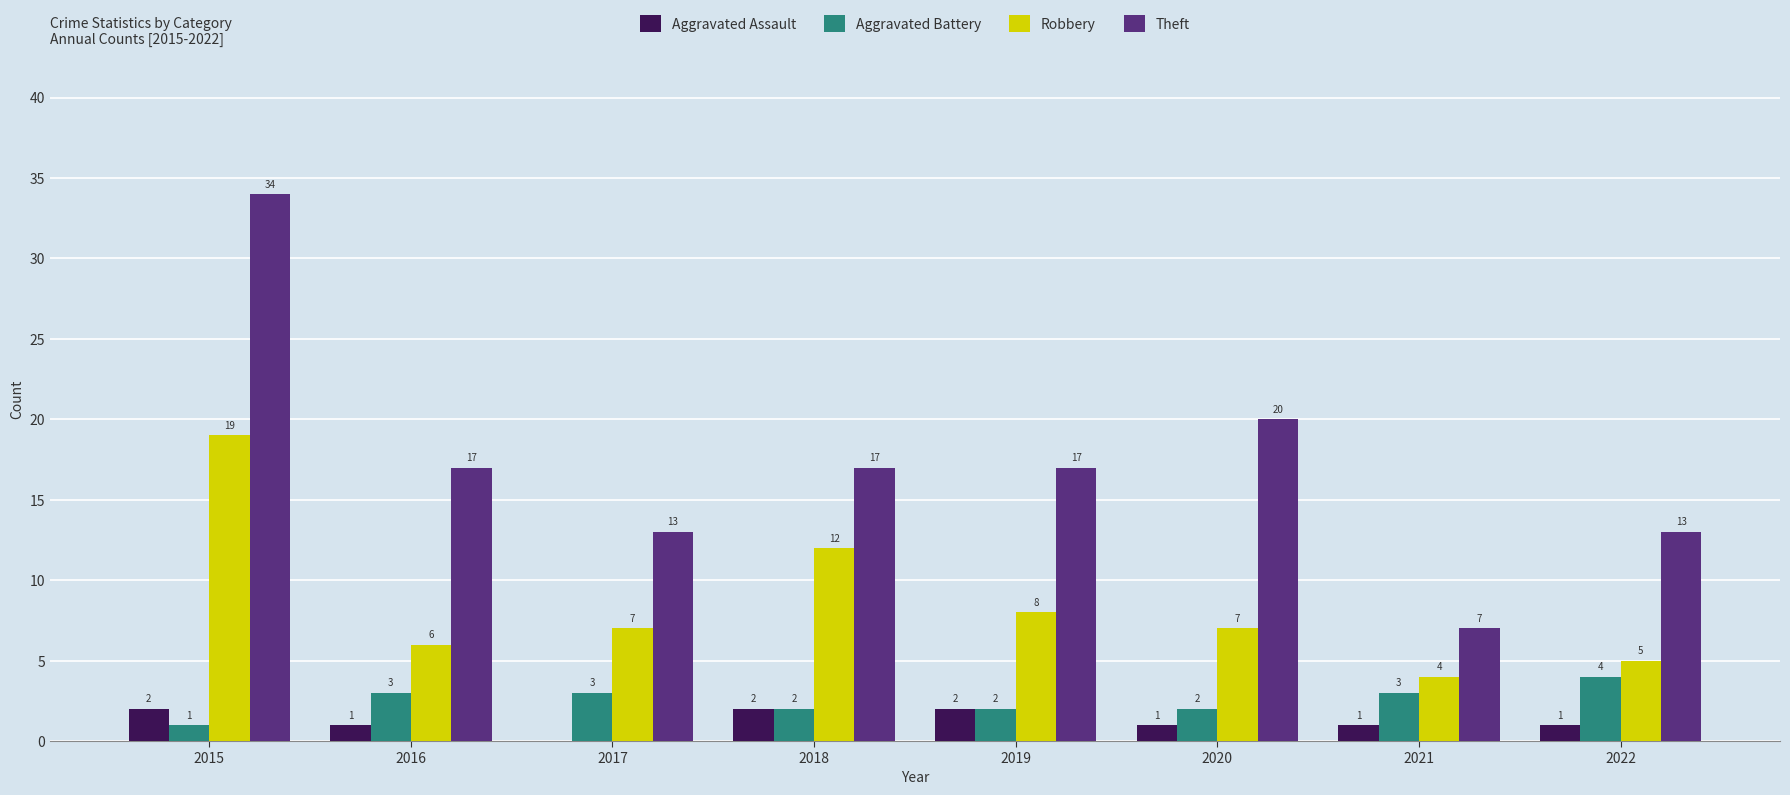

How many Aggravated Assault values are between 1 and 2?

7